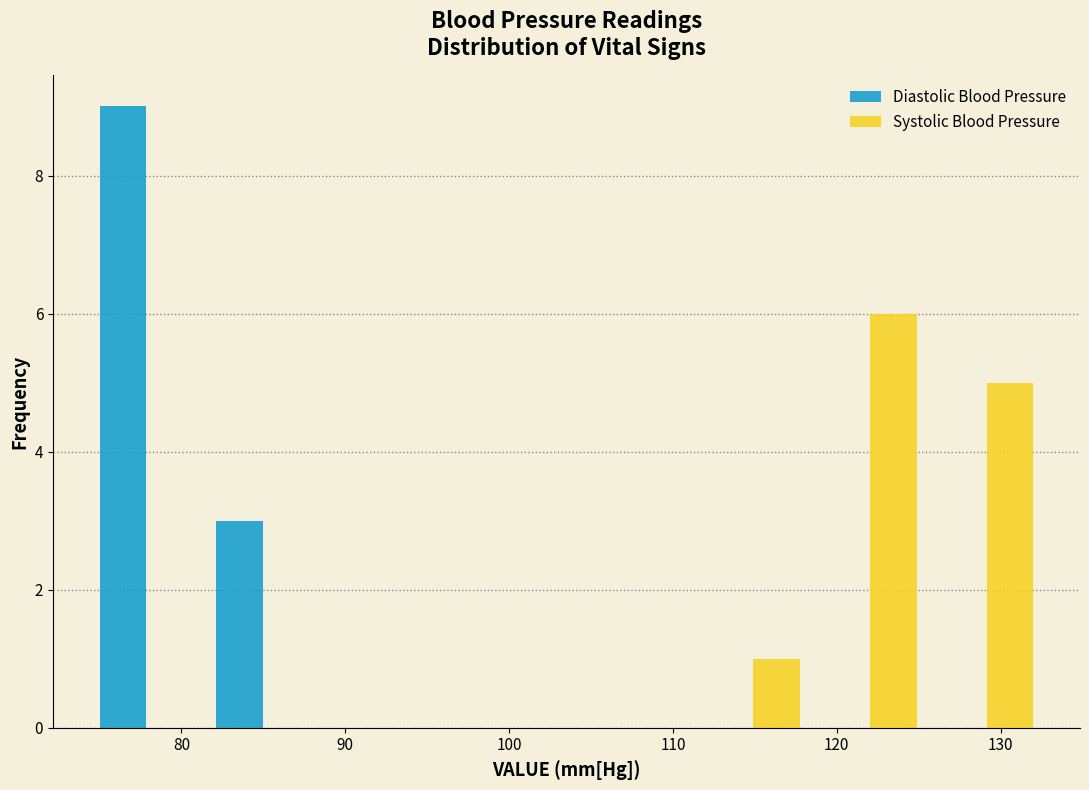

What is the height of the Diastolic Blood Pressure bar covering 75 to 82 on the x-axis? Neither the bar edges nor the heights are printed on the chart, so give them approximately, as read against the axes.

9